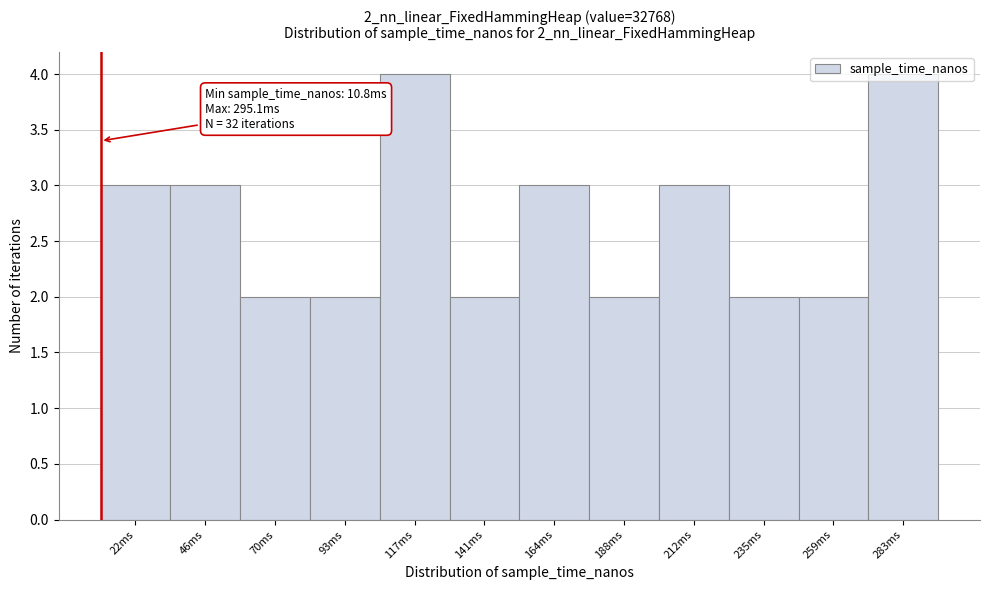

What is the maximum value shown in the chart?

4